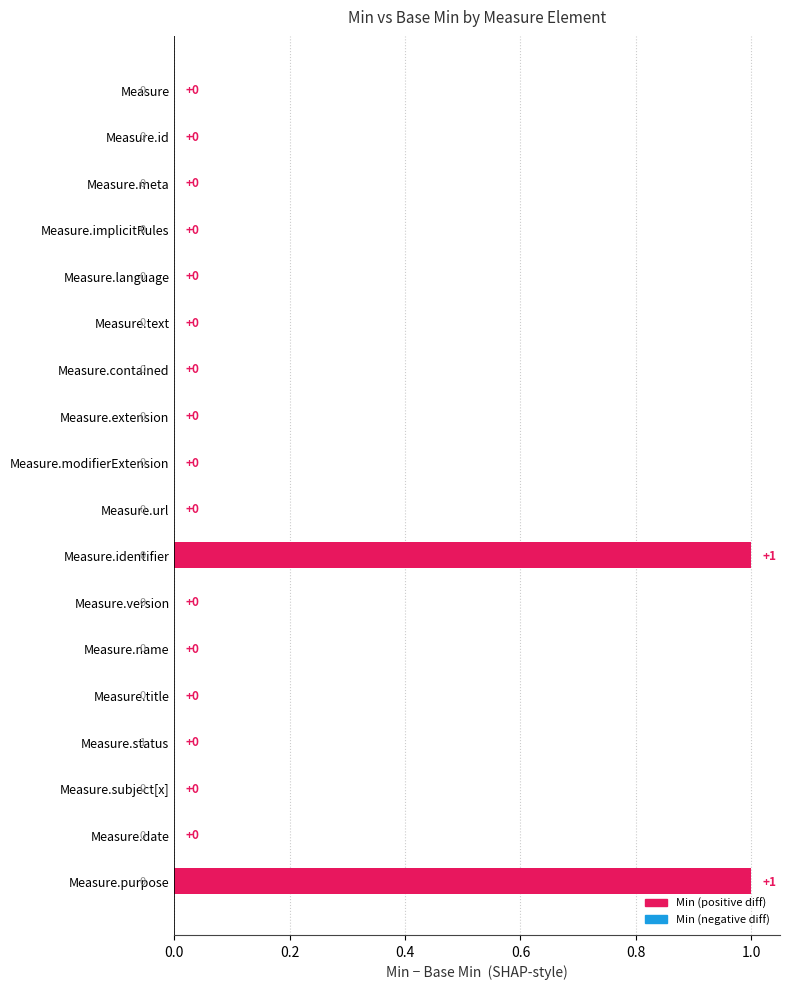

True or false: the data shows 0 at Measure.extension.

True